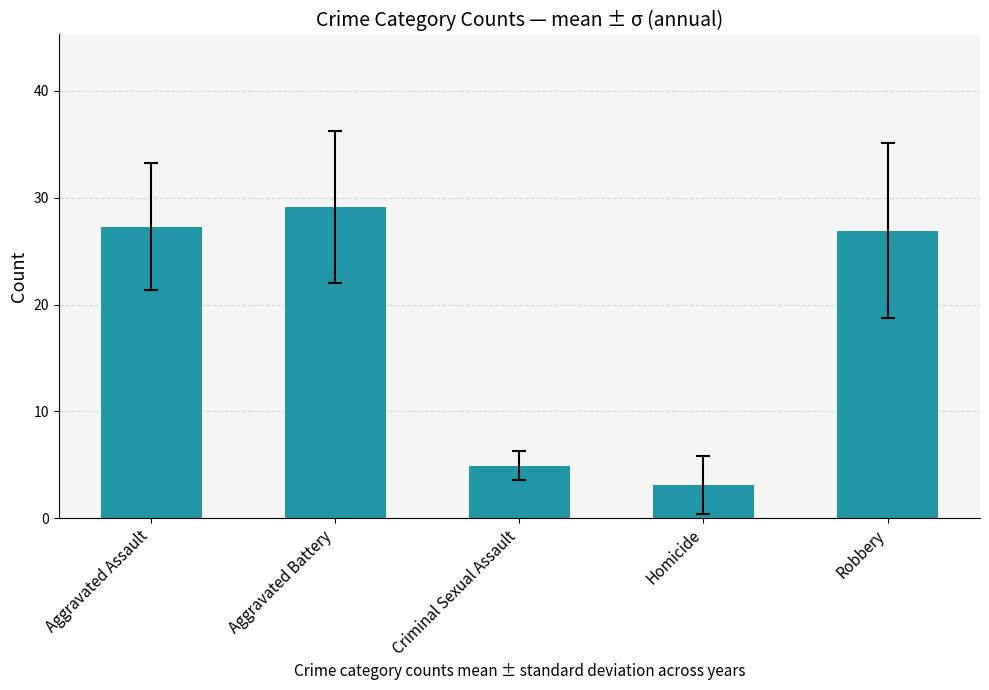

The value at Aggravated Assault is 27.3. True or false?

True